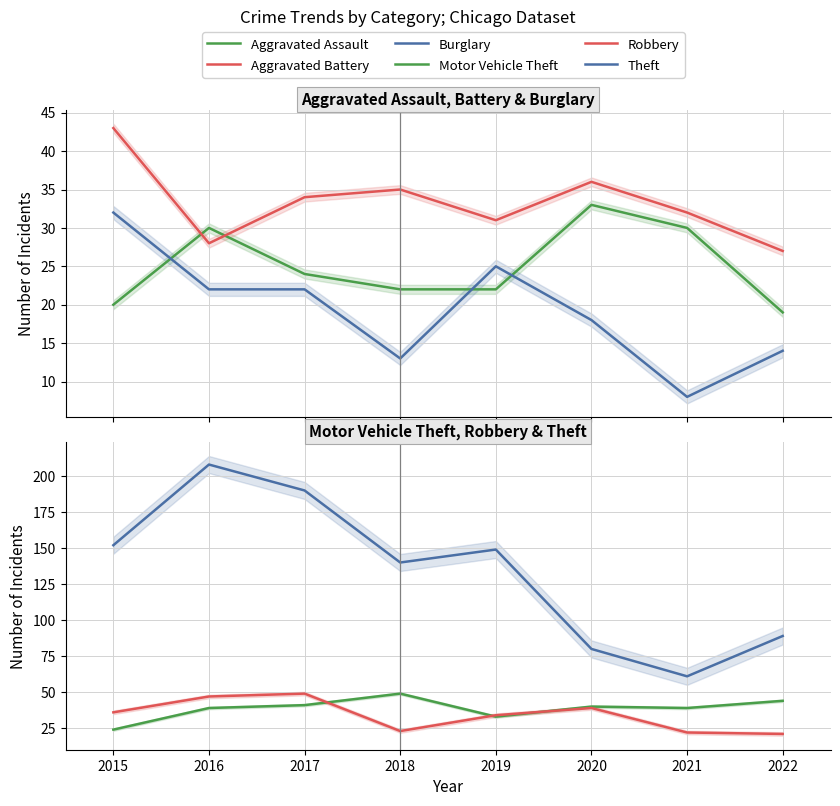

Which category has the highest value in the Aggravated Battery series?

2015